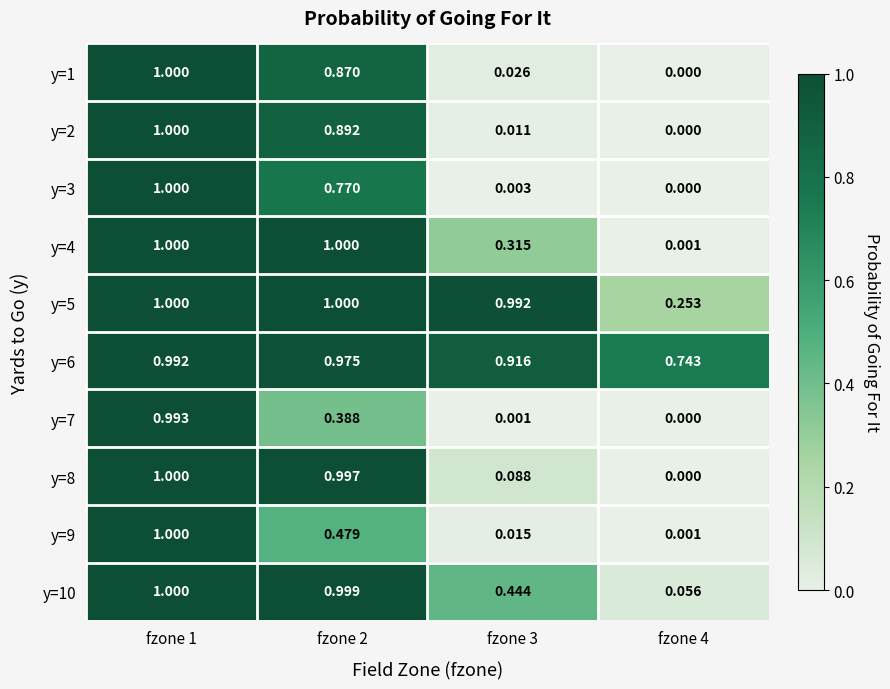

Is the value of y=8 at fzone 3 greater than the value of y=10 at fzone 3?

No